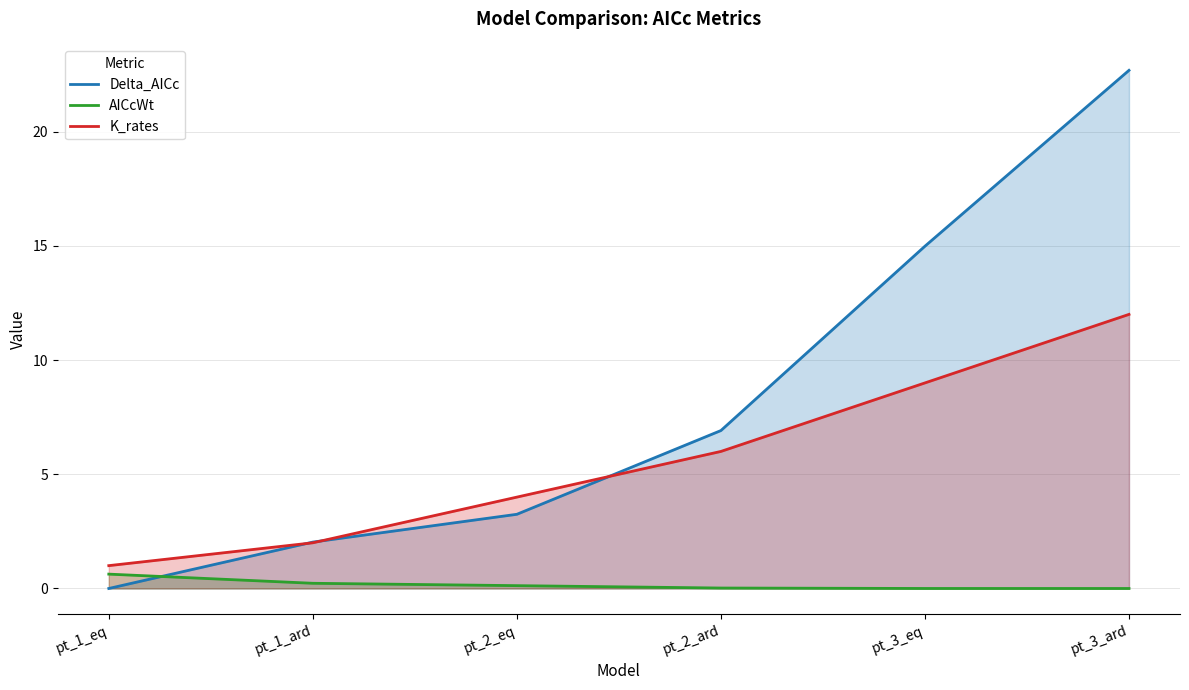

What is the highest value of the Delta_AICc series?

22.7